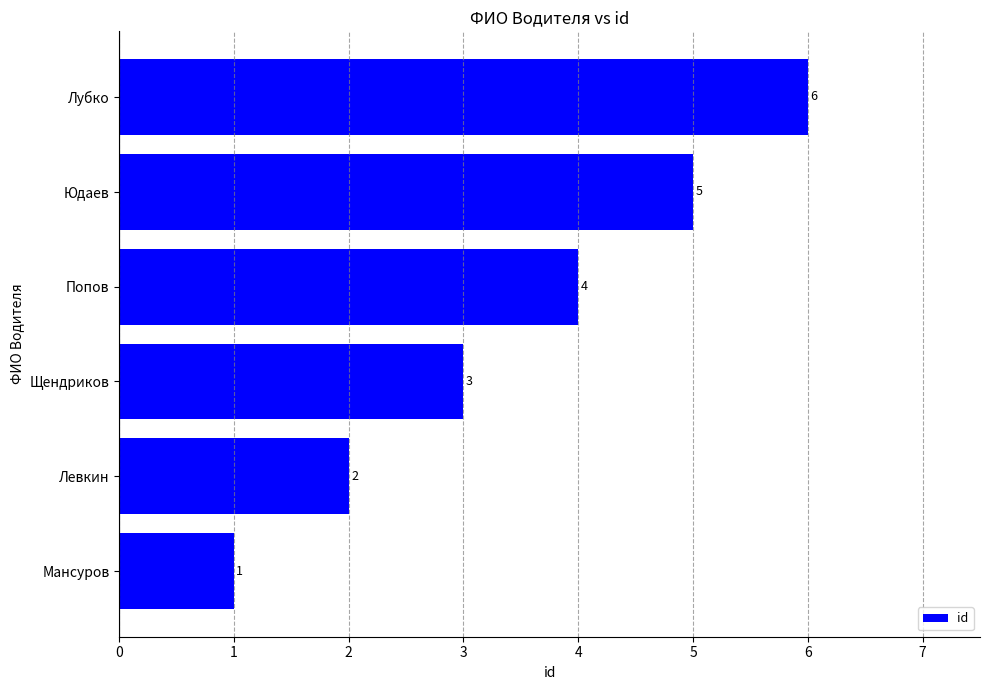

What is the sum of all values?

21